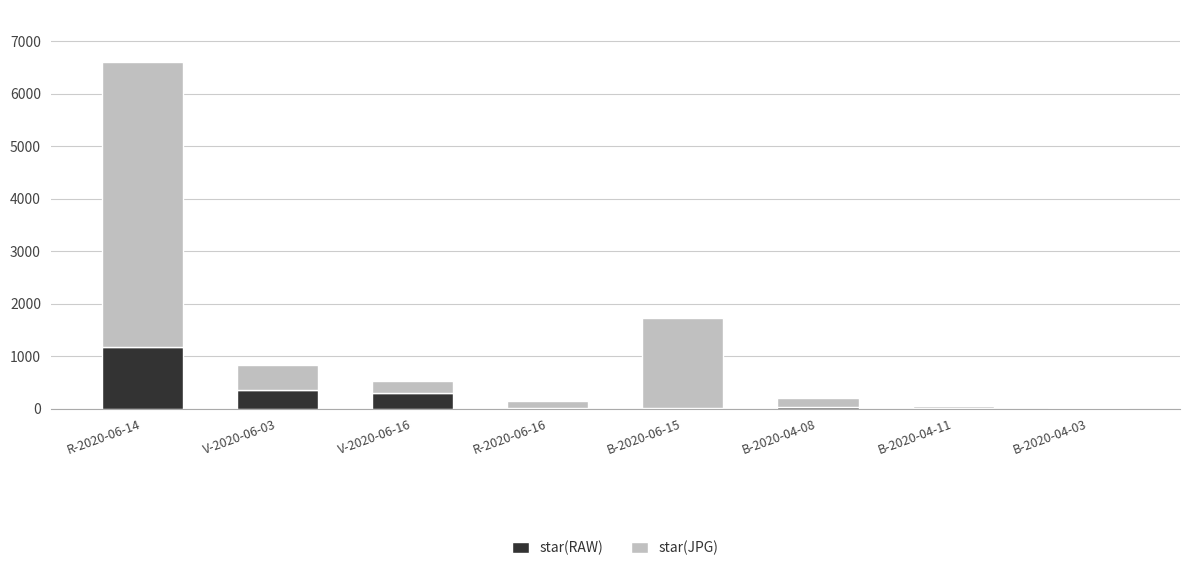

Read the star(RAW) value at V-2020-06-03.

364